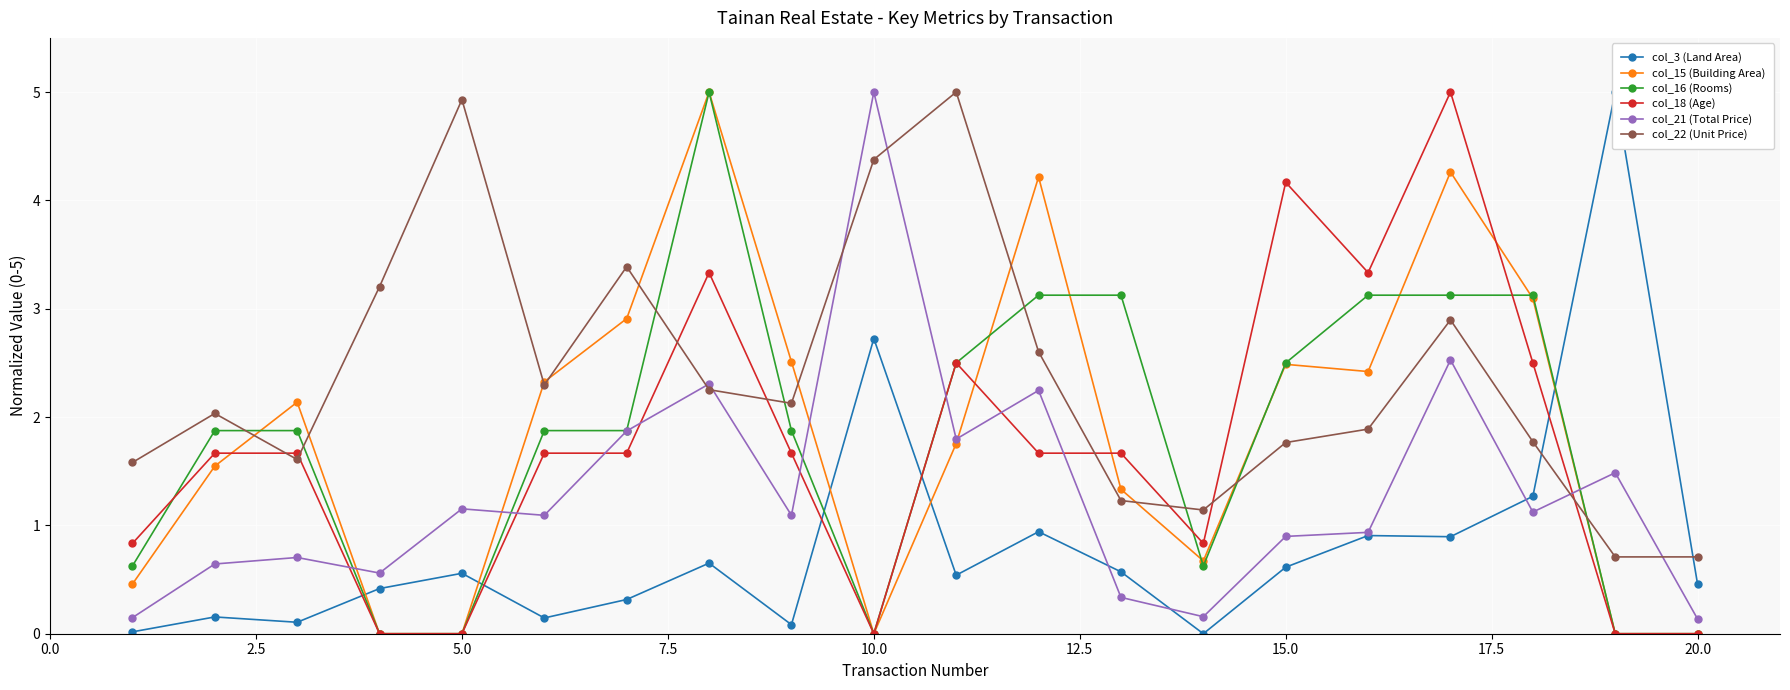

How many lines are shown in the chart?

6